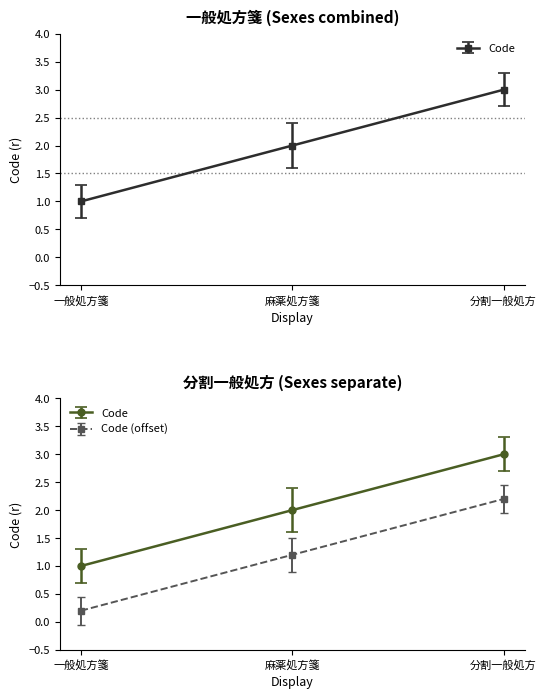

Is it true that the value at 一般処方箋 is 1?

True